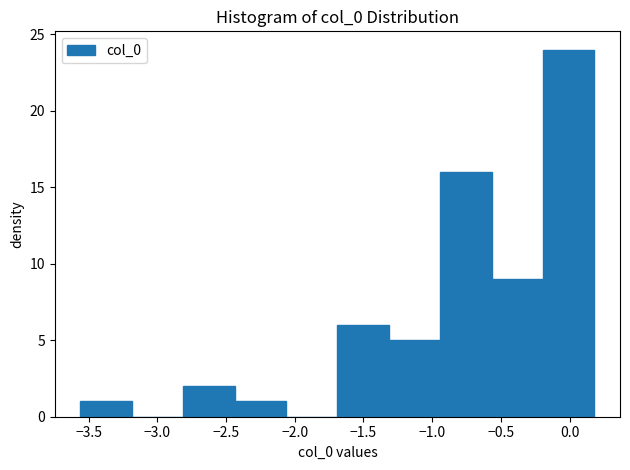

Reading left to right, transcribe this chart: for each bar, give the range it covers on the x-axis and its height. Neither the bar edges nor the heights are printed on the chart, so give them approximately, as read against the axes.

-3.55 to -3.20: 1
-3.20 to -2.80: 0
-2.80 to -2.45: 2
-2.45 to -2.05: 1
-2.05 to -1.70: 0
-1.70 to -1.30: 6
-1.30 to -0.95: 5
-0.95 to -0.55: 16
-0.55 to -0.20: 9
-0.20 to 0.20: 24